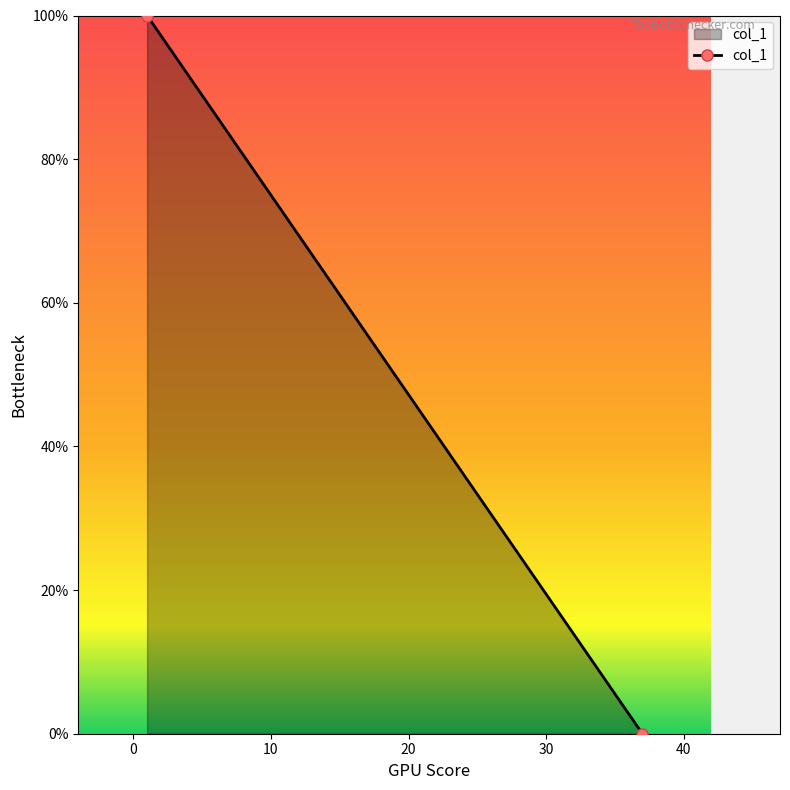

How many data points are less than 100?

1